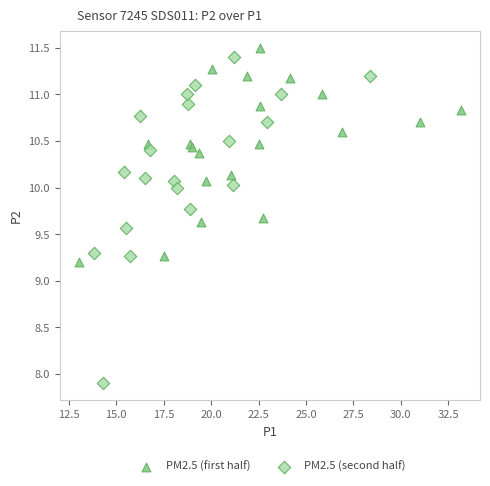

What are all the series names shown in the legend?

PM2.5 (first half), PM2.5 (second half)